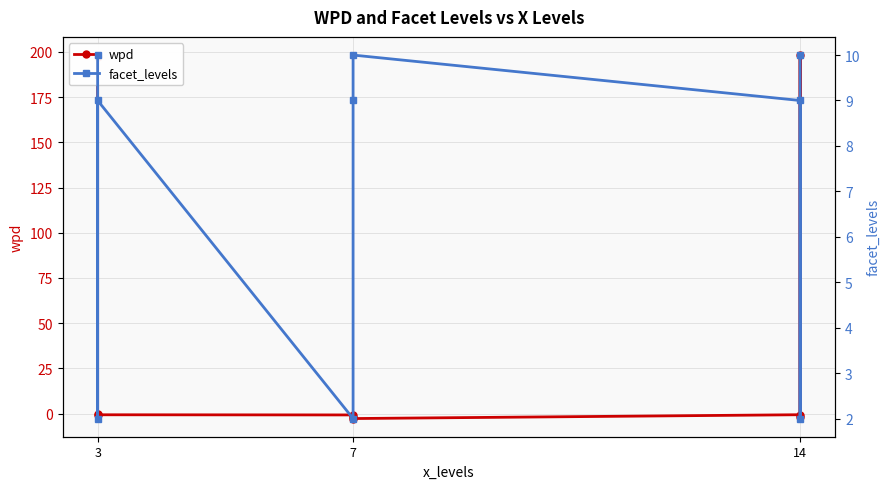

Reading left to right, transcribe all the data shown in this chart.

wpd: 197.1	-0.3	-0.7	-0.8	-1.9	-2.8	-0.7	198.3	-1.8
facet_levels: 10.0	2.0	9.0	2.0	9.0	10.0	9.0	2.0	10.0